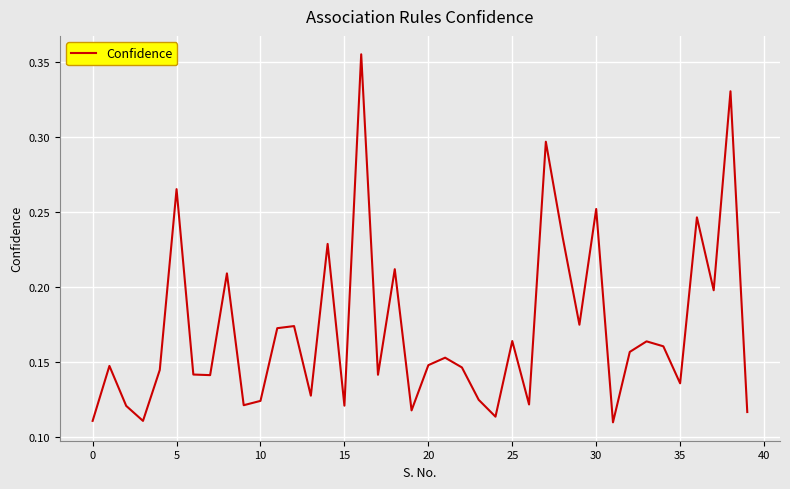

Does the chart have visible grid lines?

Yes